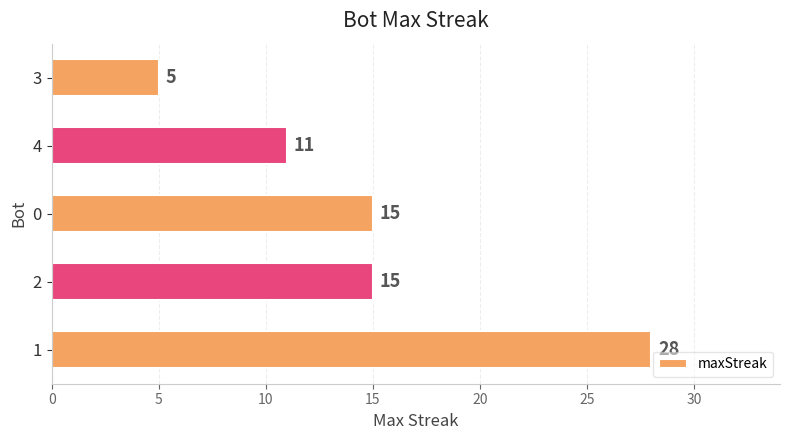

Reading bottom to top, what are all the values shown in this chart?

28	15	15	11	5